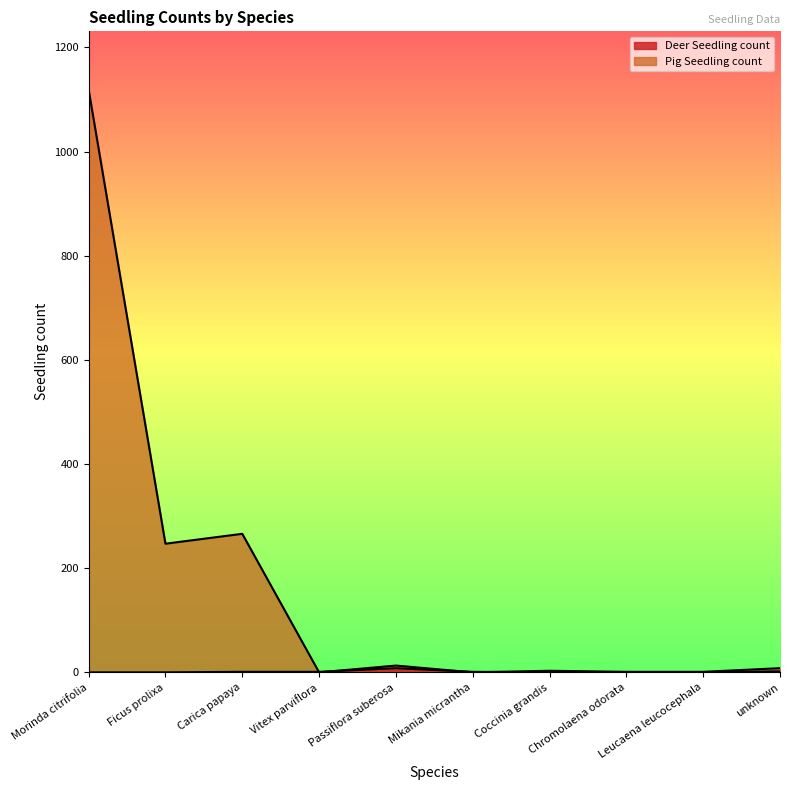

How many positive values does the Deer Seedling count series have?

5